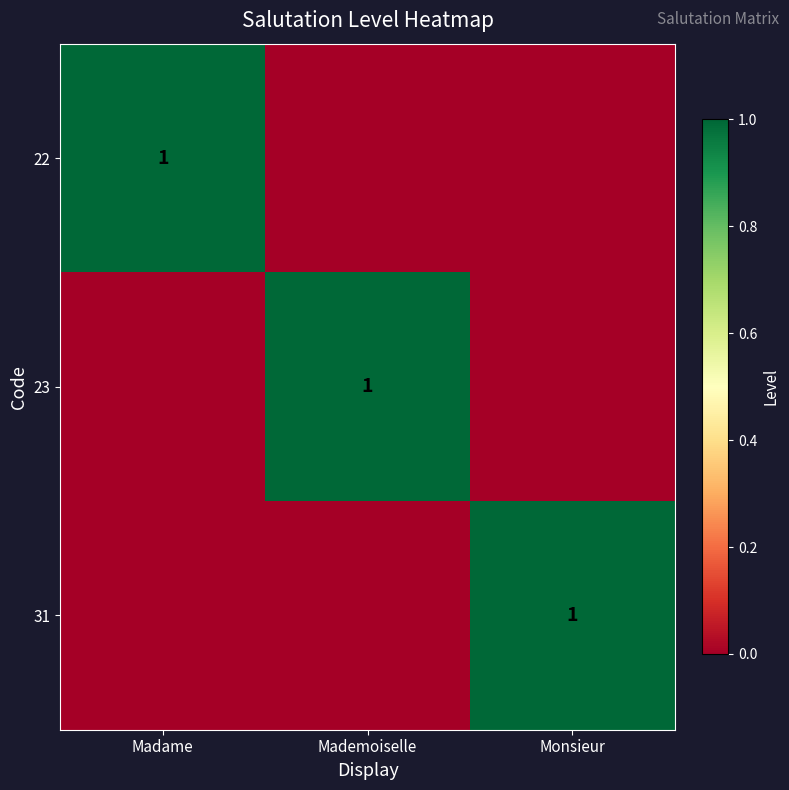

True or false: 23 has a value of 2 at Mademoiselle.

False